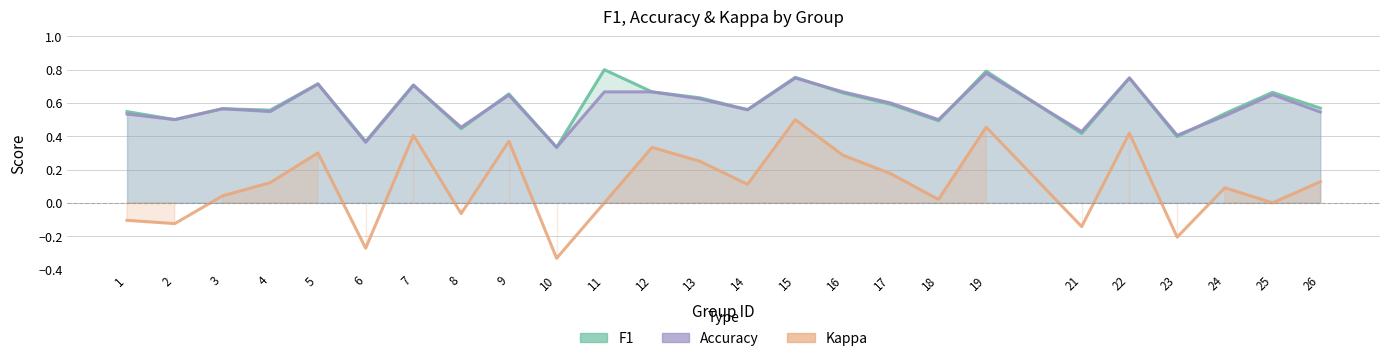

The Kappa series shows 0.5 at 25. True or false?

False